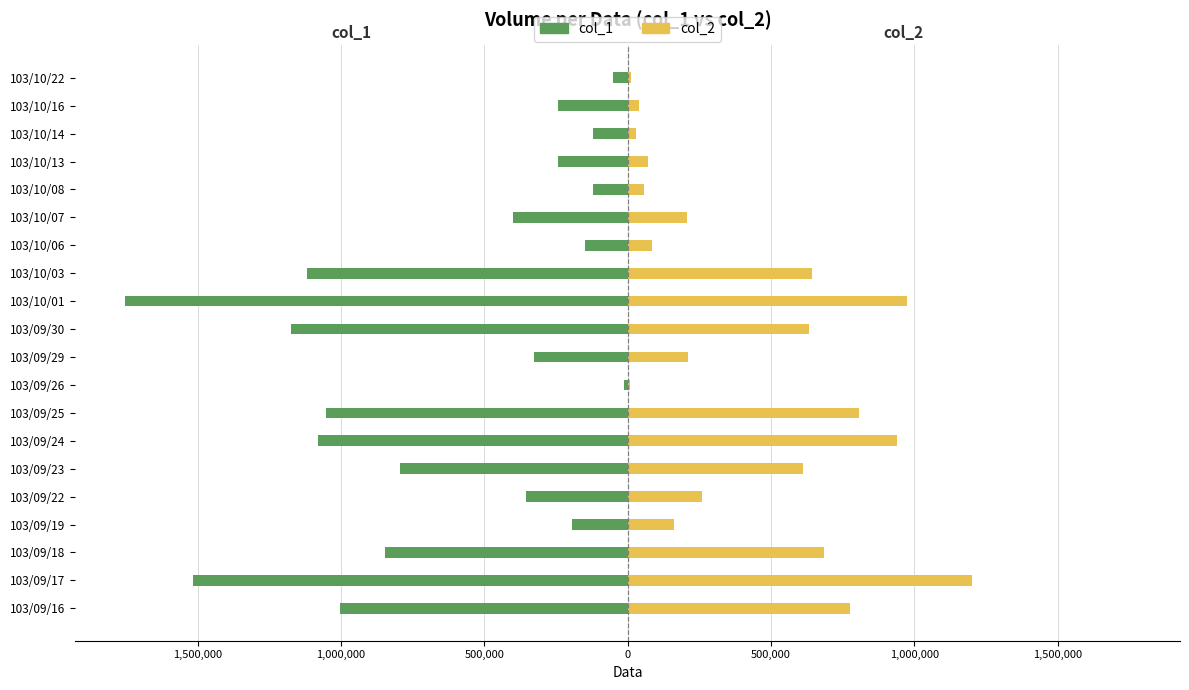

Which series has the largest range (max minus min)?

col_1